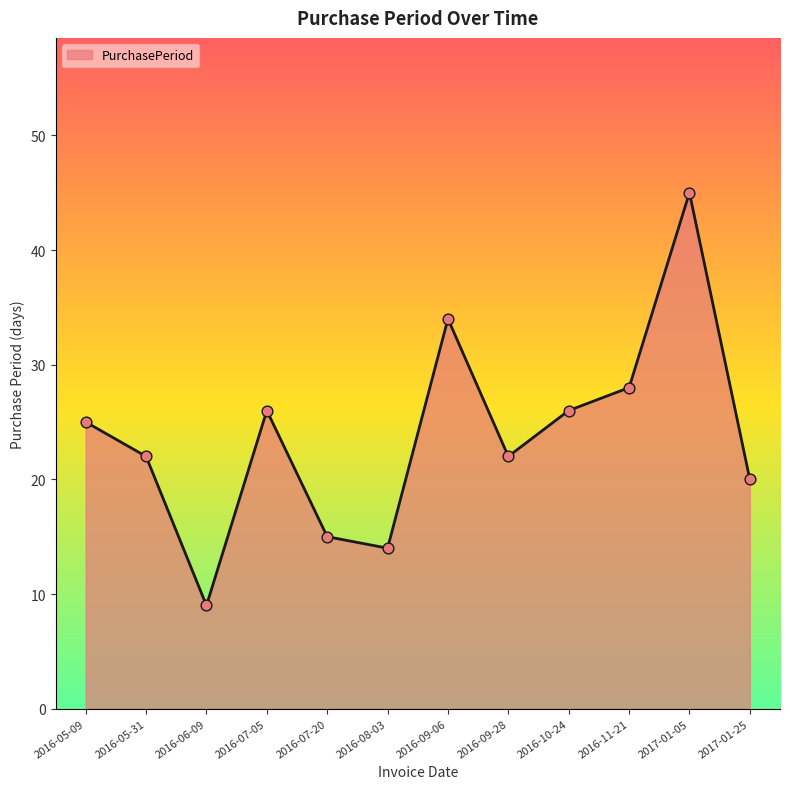

Which has a higher value, 2017-01-05 or 2016-11-21?

2017-01-05